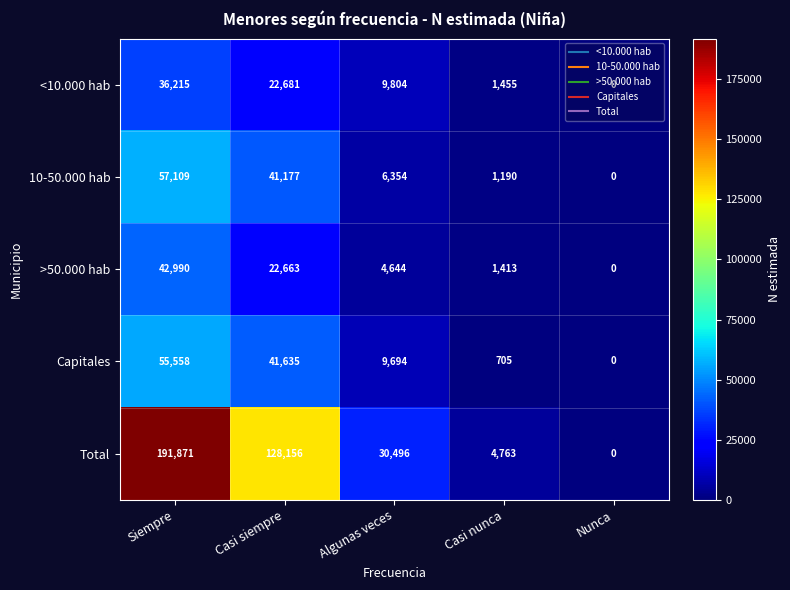

The >50.000 hab series shows 0 at Nunca. True or false?

True